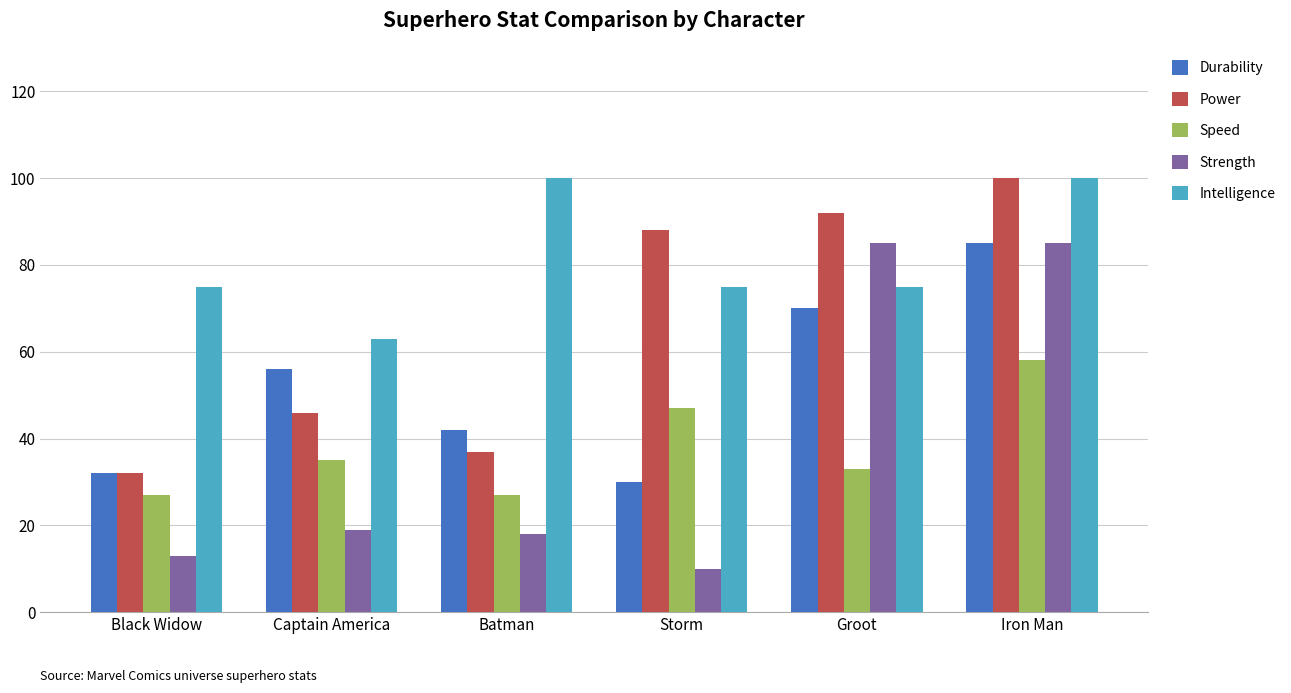

What is the difference between the maximum and minimum values in the Strength series?

75